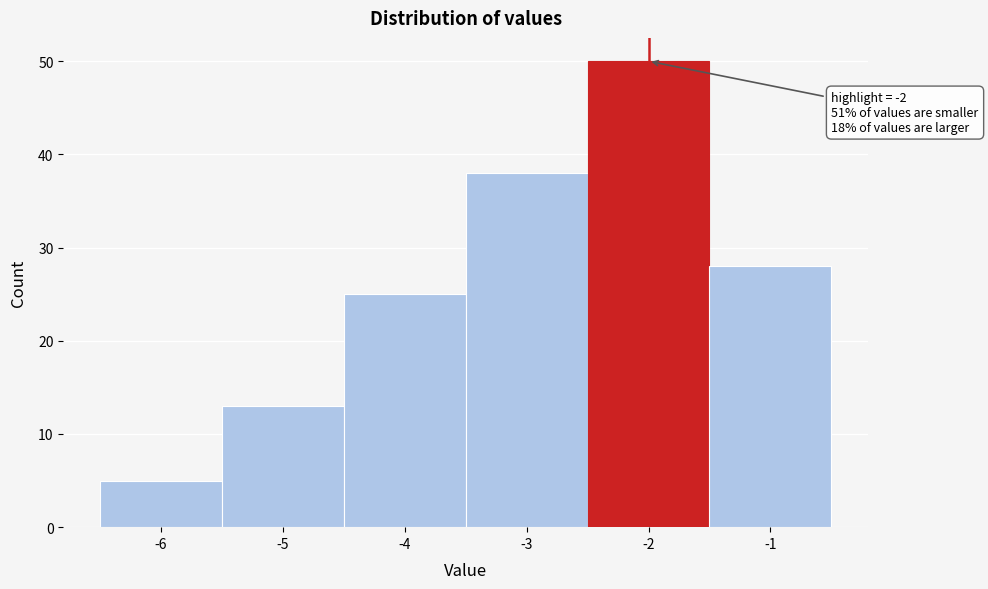

Over which range of the x-axis is the bar tallest?

-2.5 to -1.5